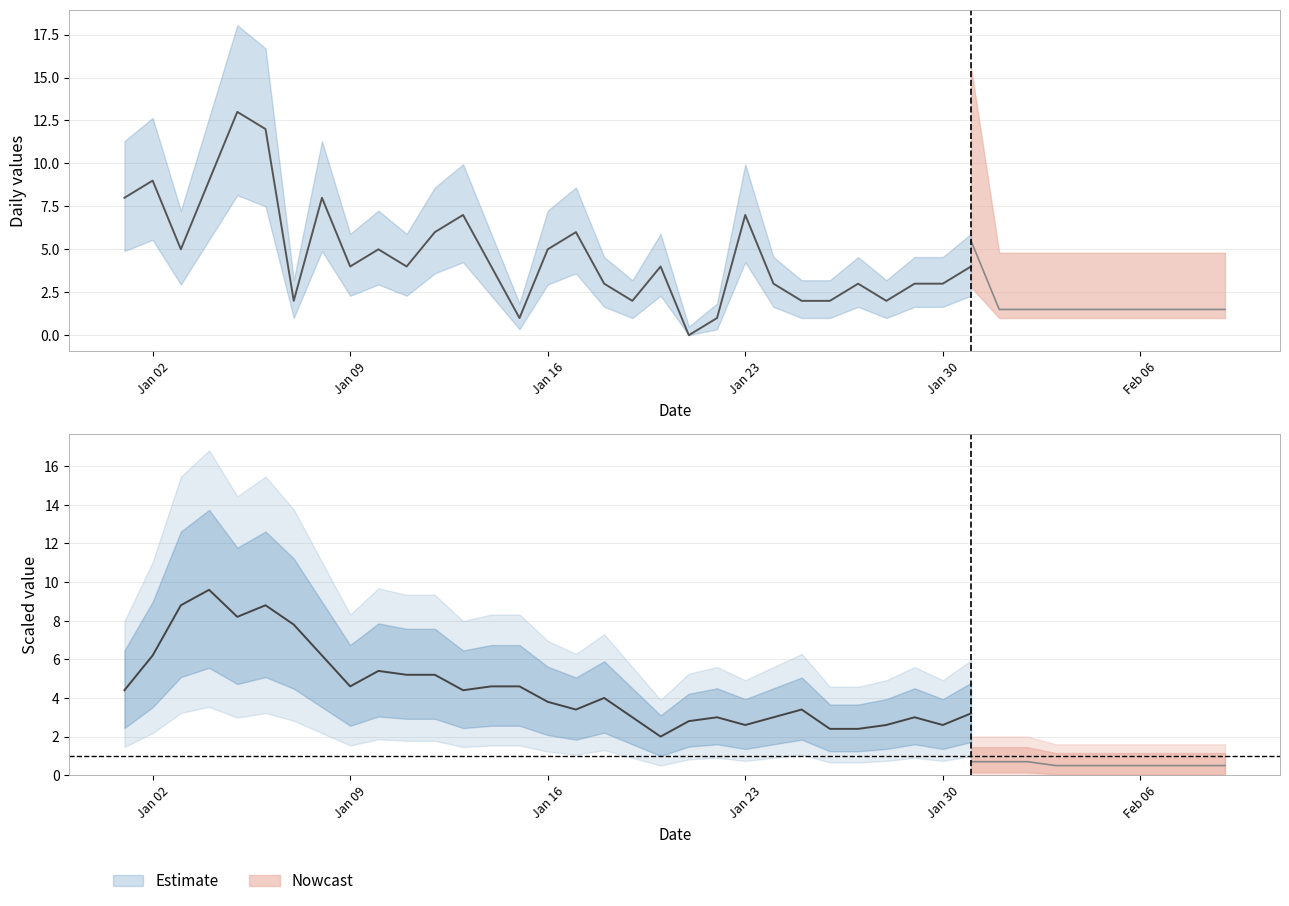

Which series has the largest total across all categories?

Estimate